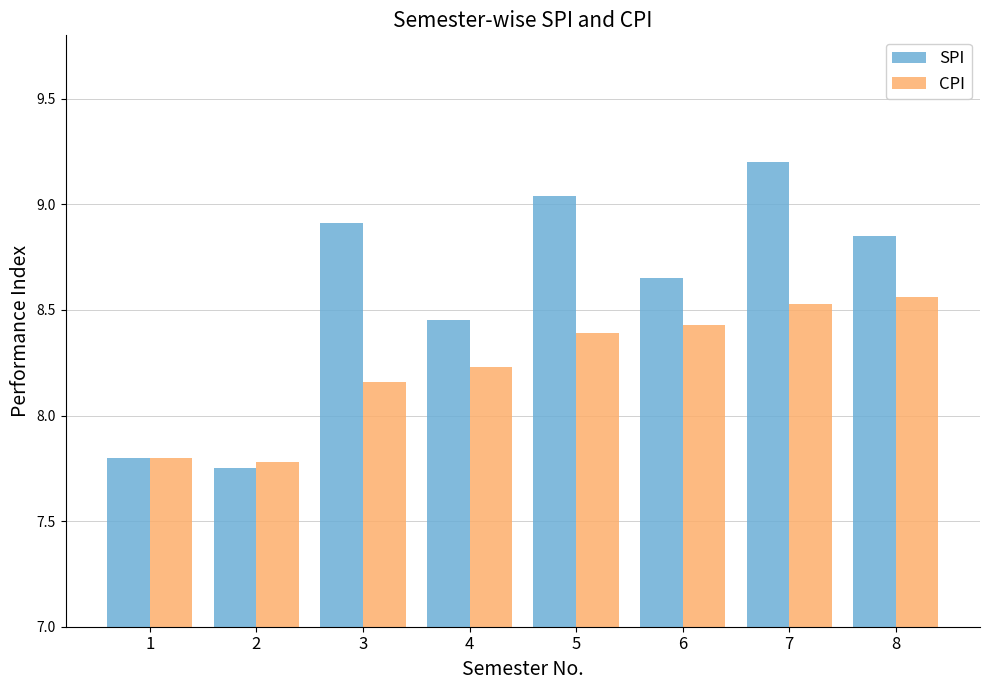

What is the difference between the CPI values at 6 and 1?

0.6